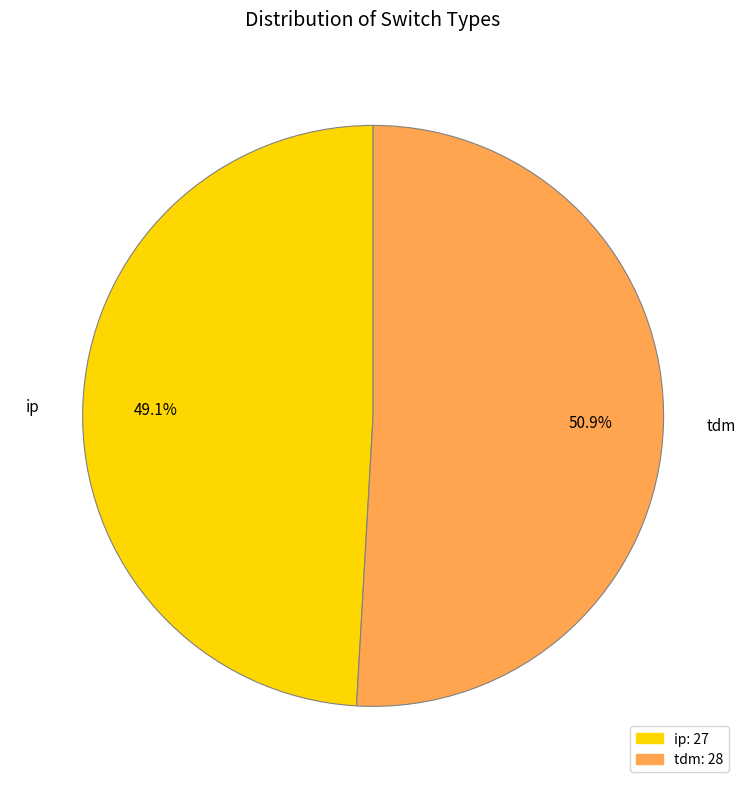

What percentage is NOT represented by ip?

50.9%